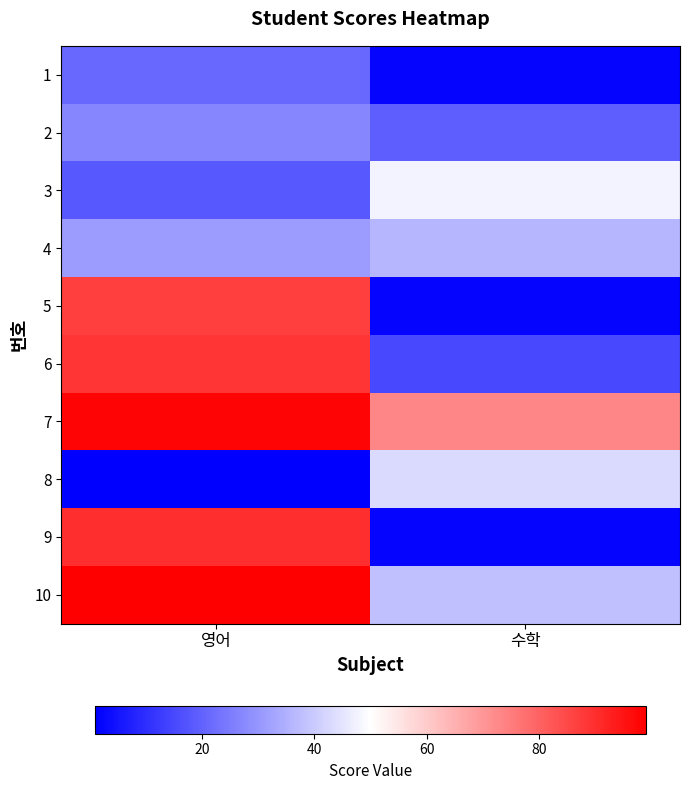

At which category does the chart reach its peak across all series?

영어